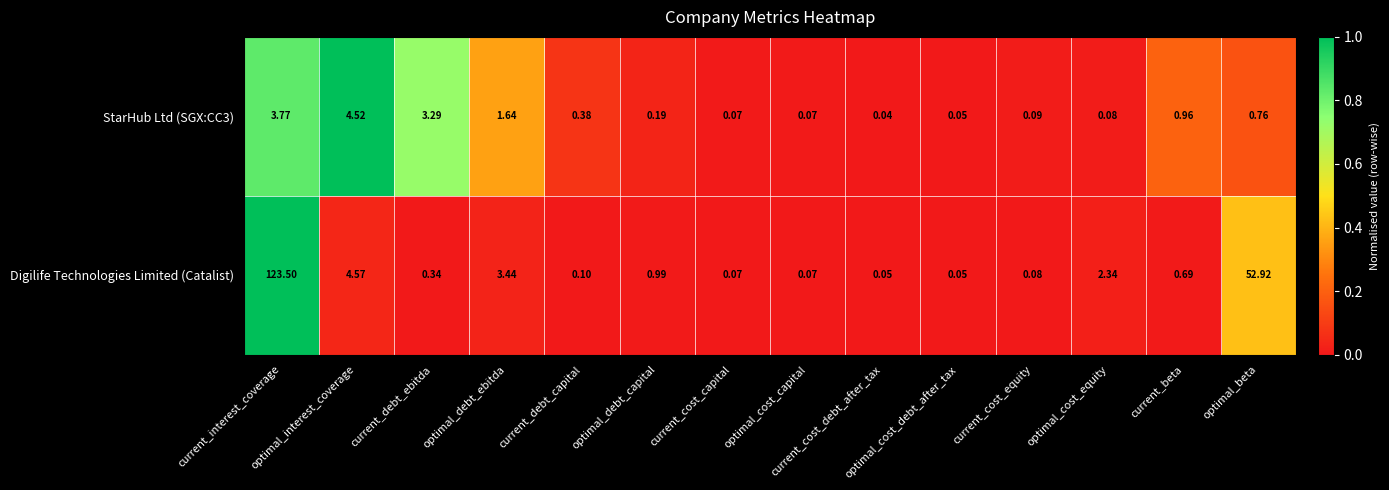

Which series has the largest total across all categories?

Digilife Technologies Limited (Catalist)